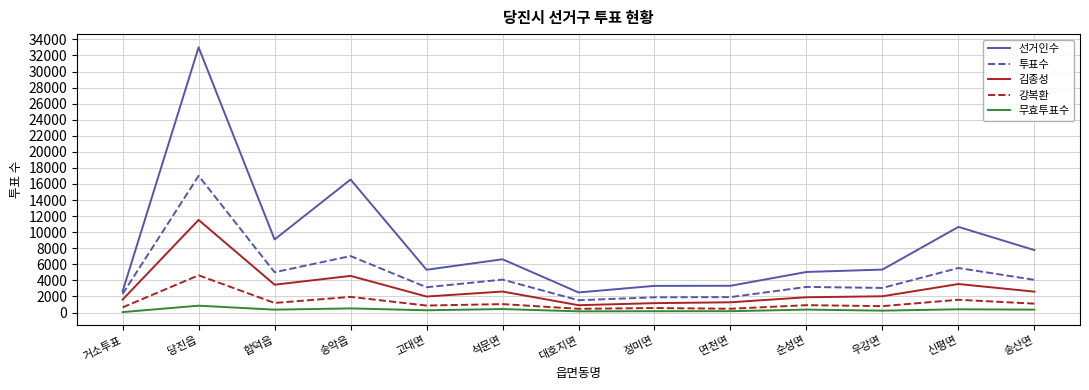

True or false: 투표수 and 무효투표수 cross at least once.

False